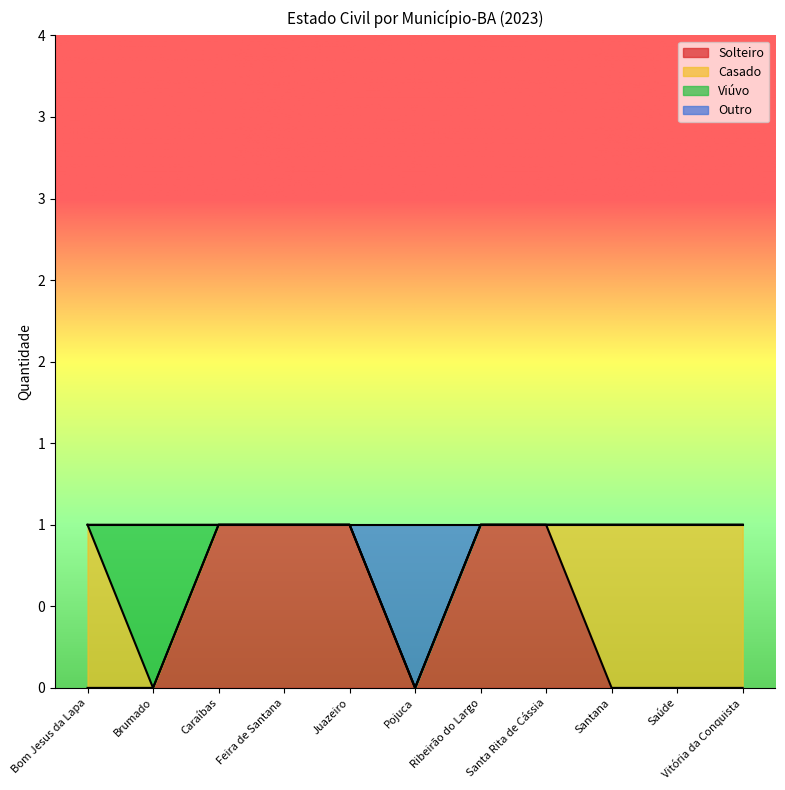

Which series has the widest spread of values?

Solteiro